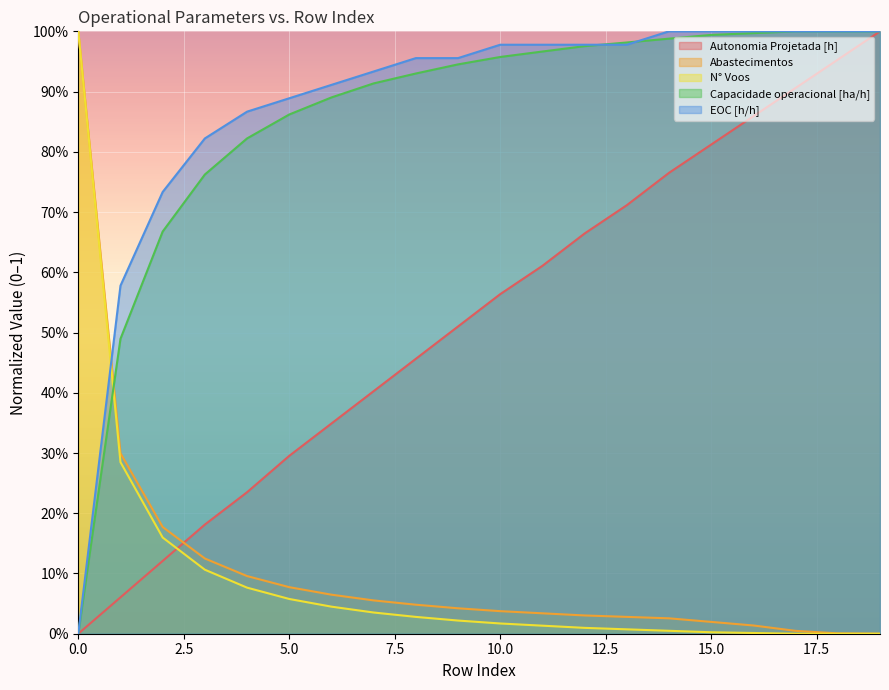

How many lines are shown in the chart?

5